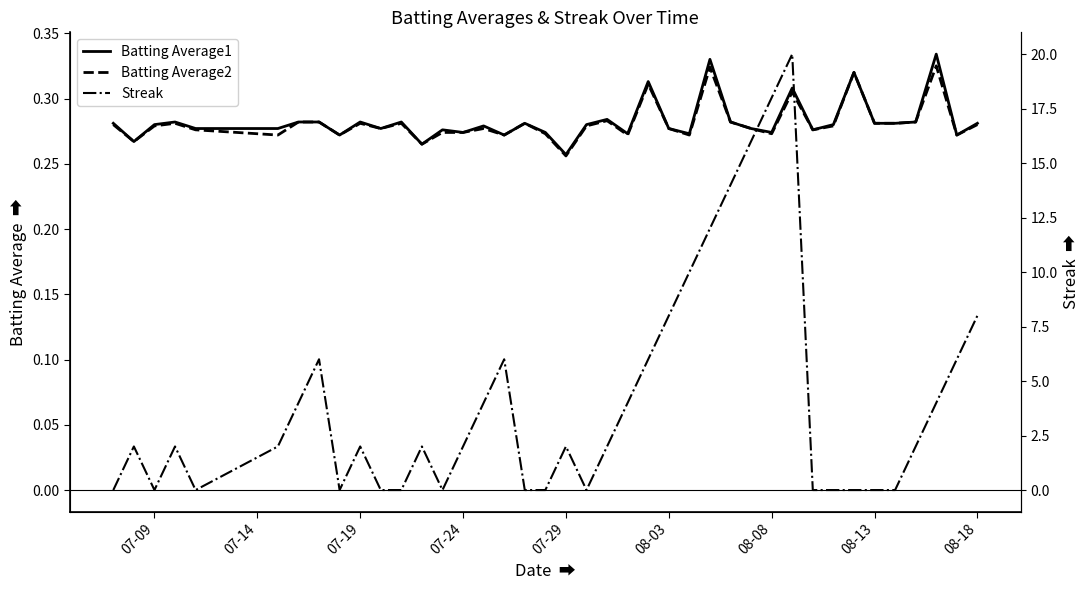

Which series has the widest spread of values?

Streak